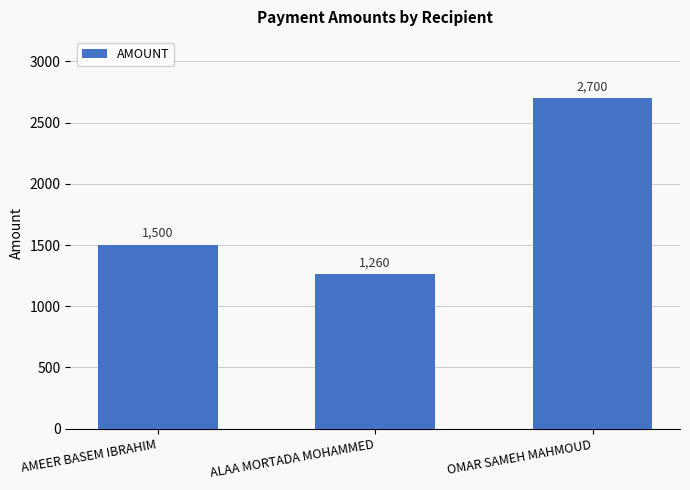

What is the smallest value displayed?

1260